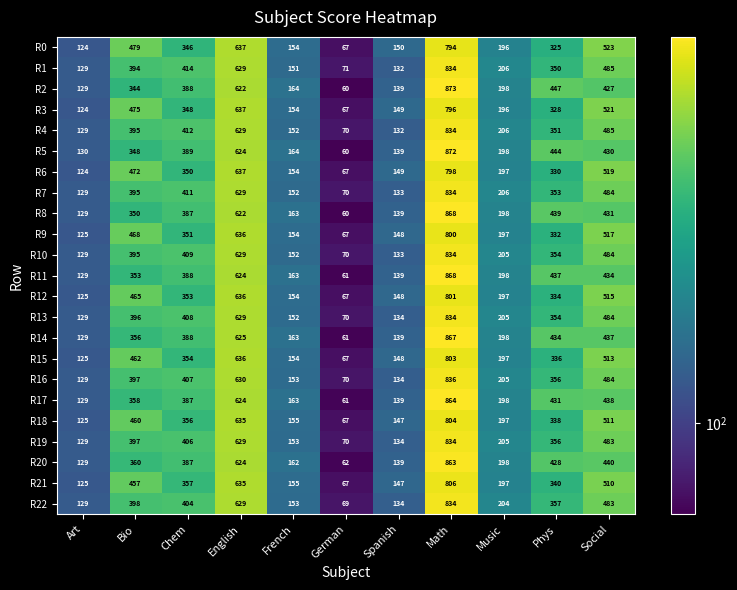

Which series has the largest total across all categories?

R16